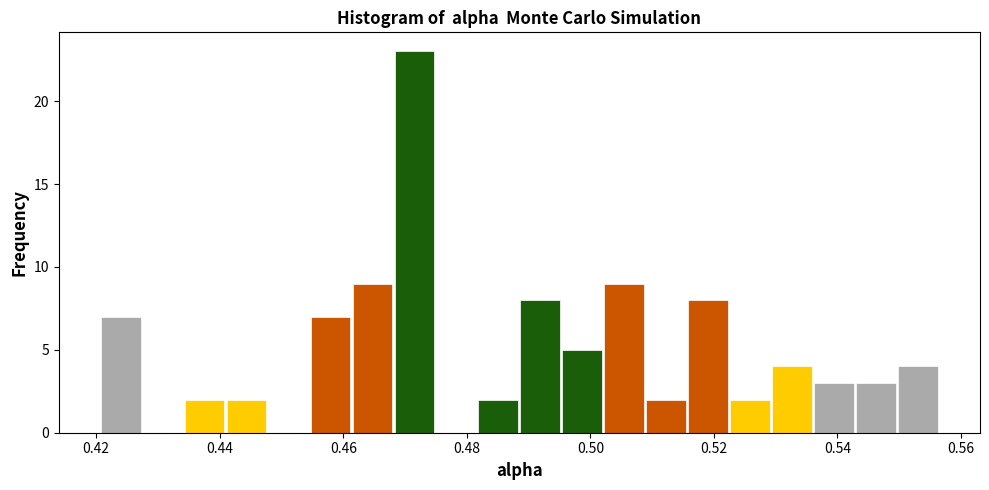

Around what value on the x-axis is the tallest bar? Give the approximate position of its centre, as read against the axis.

0.472